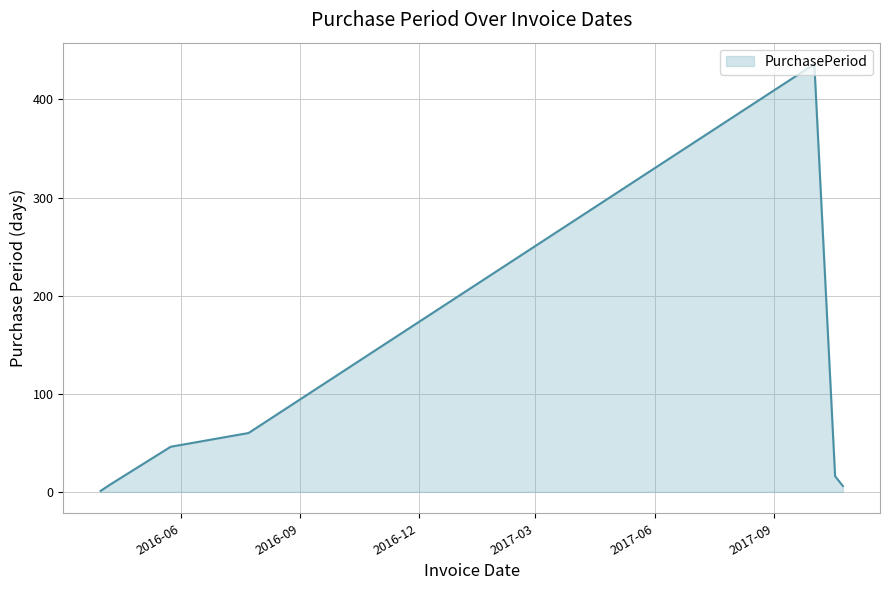

True or false: there are more than 0 points higher than both neighbors.

True